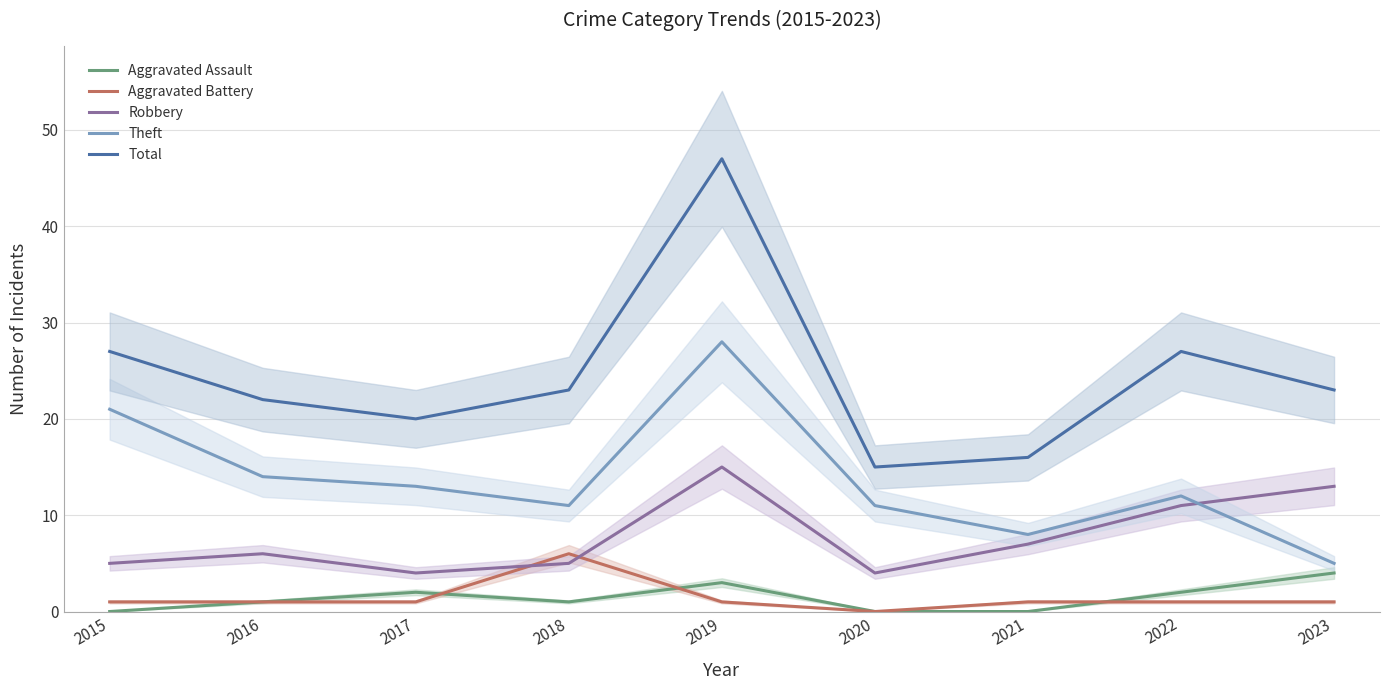

Rank the series at 2018 from lowest to highest value.

Aggravated Assault, Robbery, Aggravated Battery, Theft, Total